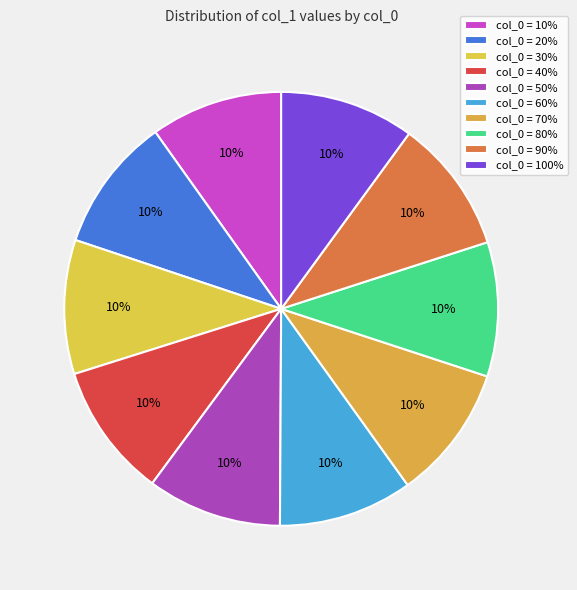

How many segments does this pie chart have?

10